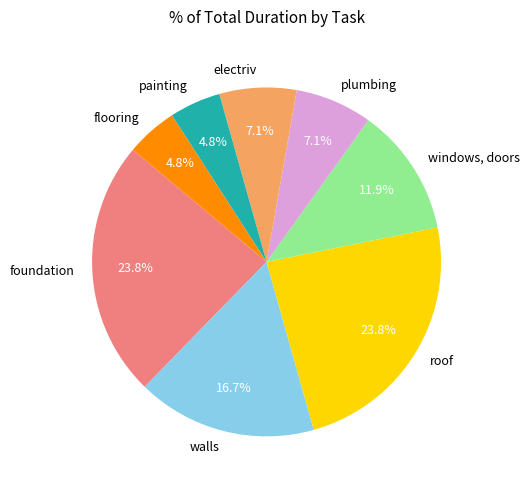

Which has a higher value, electriv or painting?

electriv